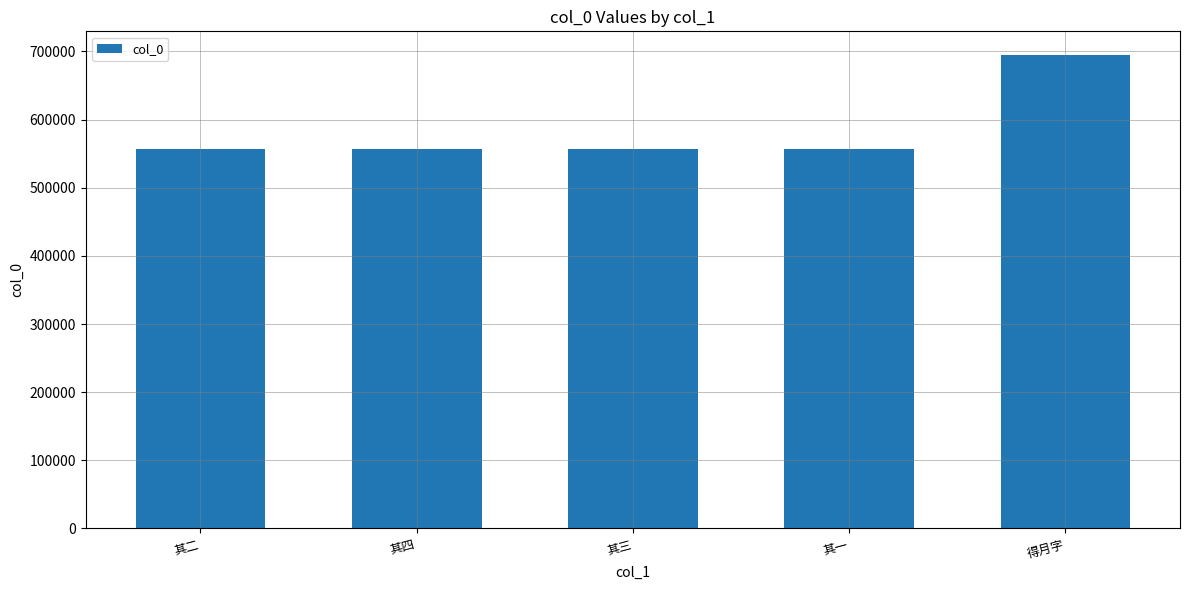

The value at 其三 is 975621. True or false?

False